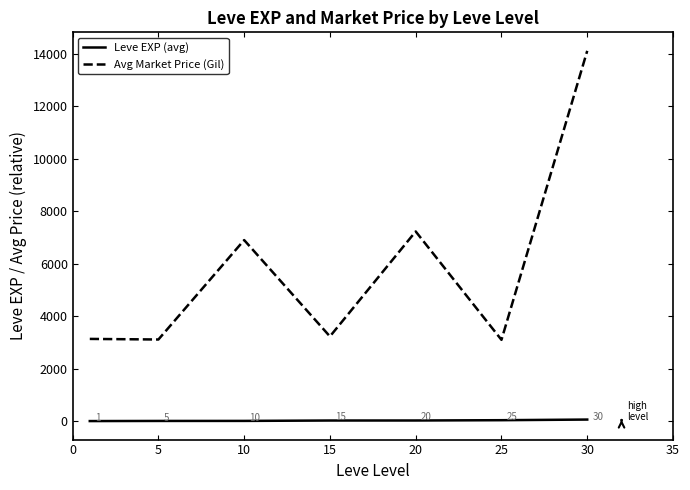

True or false: Leve EXP (avg) has more than 1 interior local peaks.

False